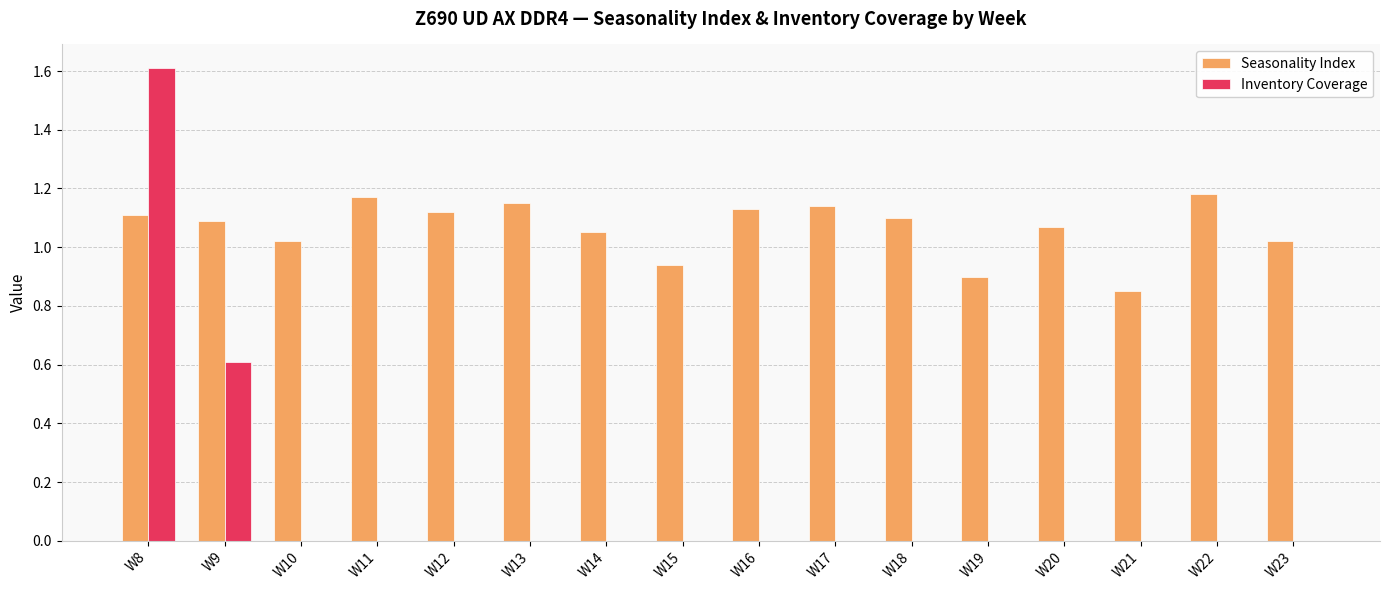

How many distinct data groups are displayed?

2